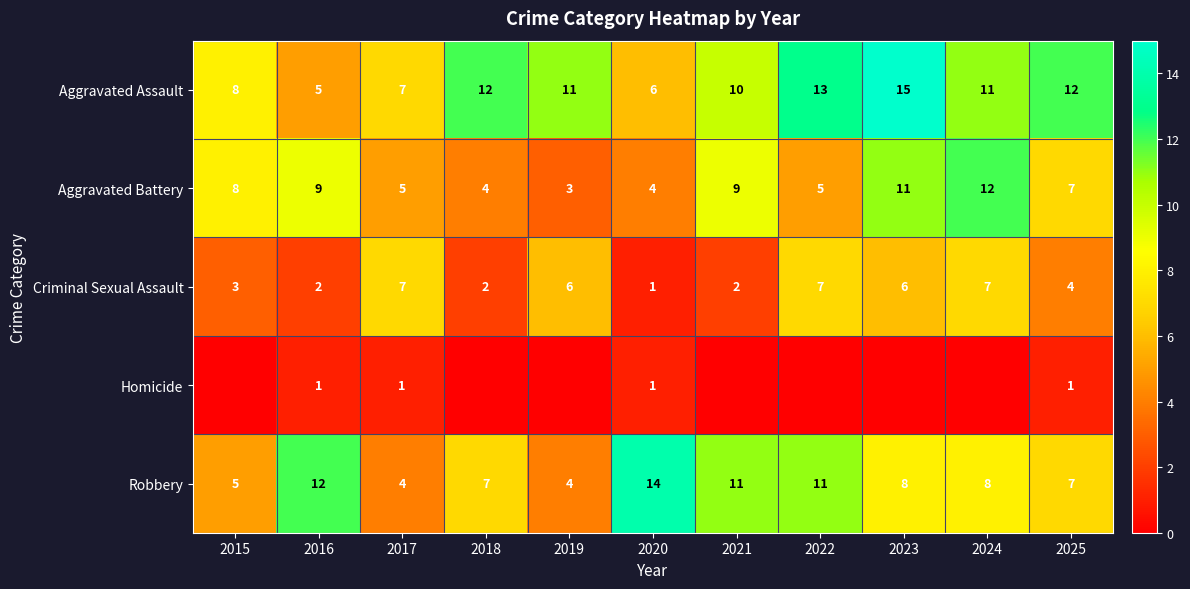

What is the sum of all Aggravated Assault values?

110